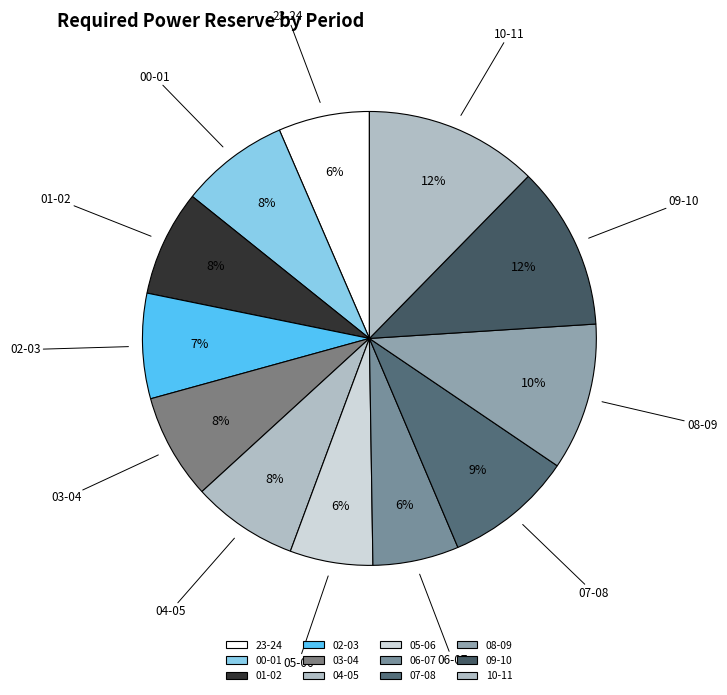

What percentage do 23-24 and 08-09 together represent?

17.0%